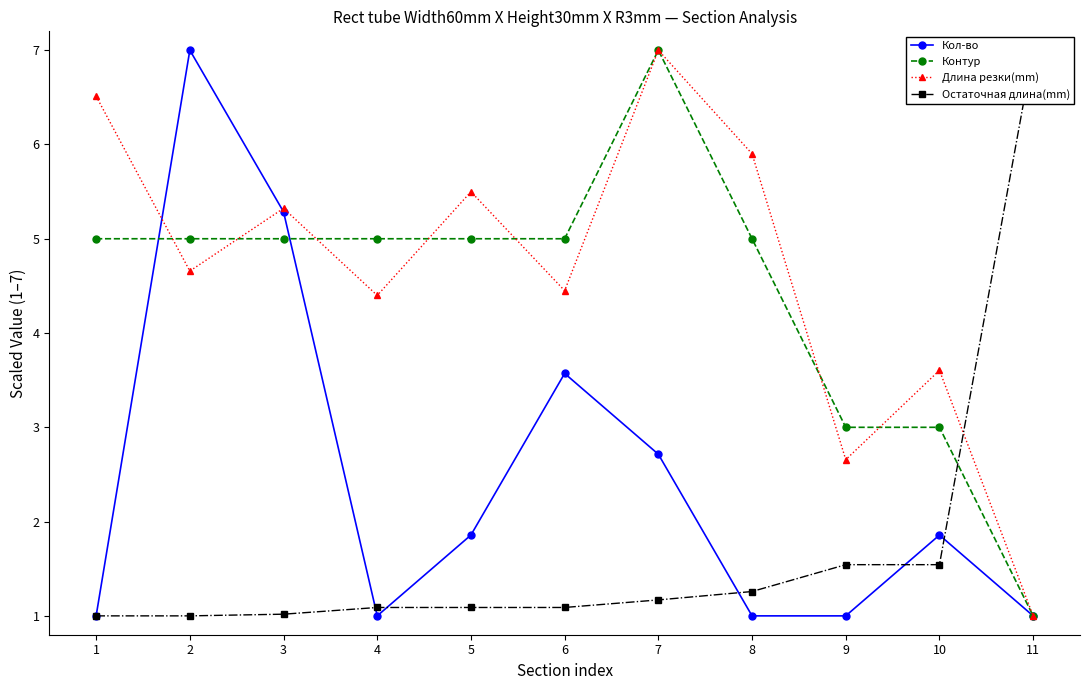

True or false: Остаточная длина(mm) and Длина резки(mm) cross at least once.

True